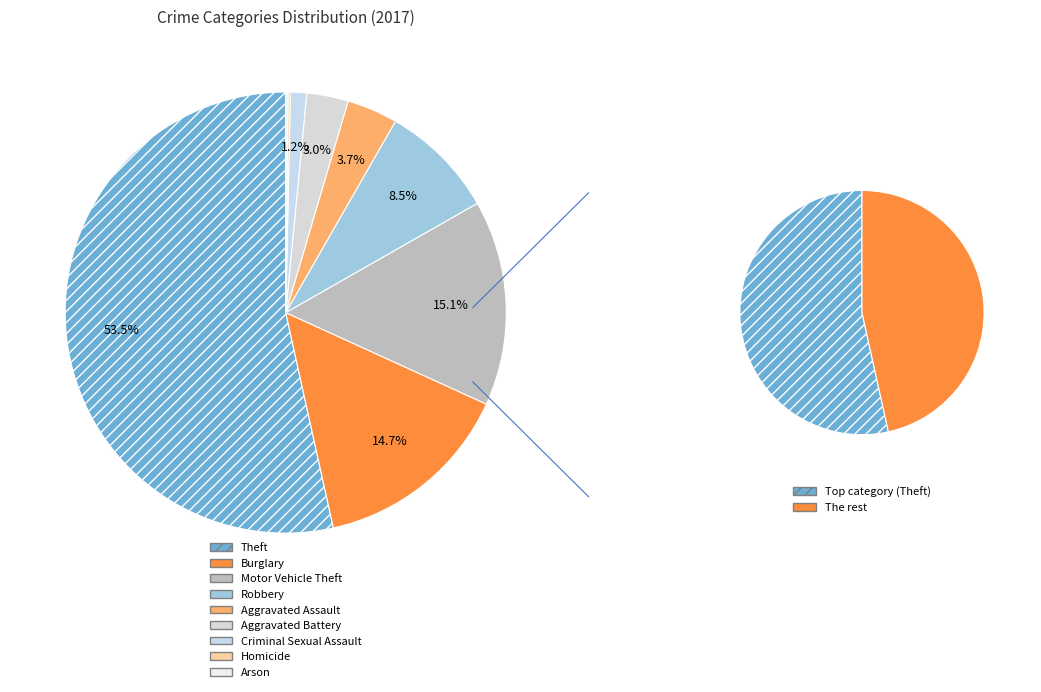

Is it true that Aggravated Battery is 3% of the pie?

True